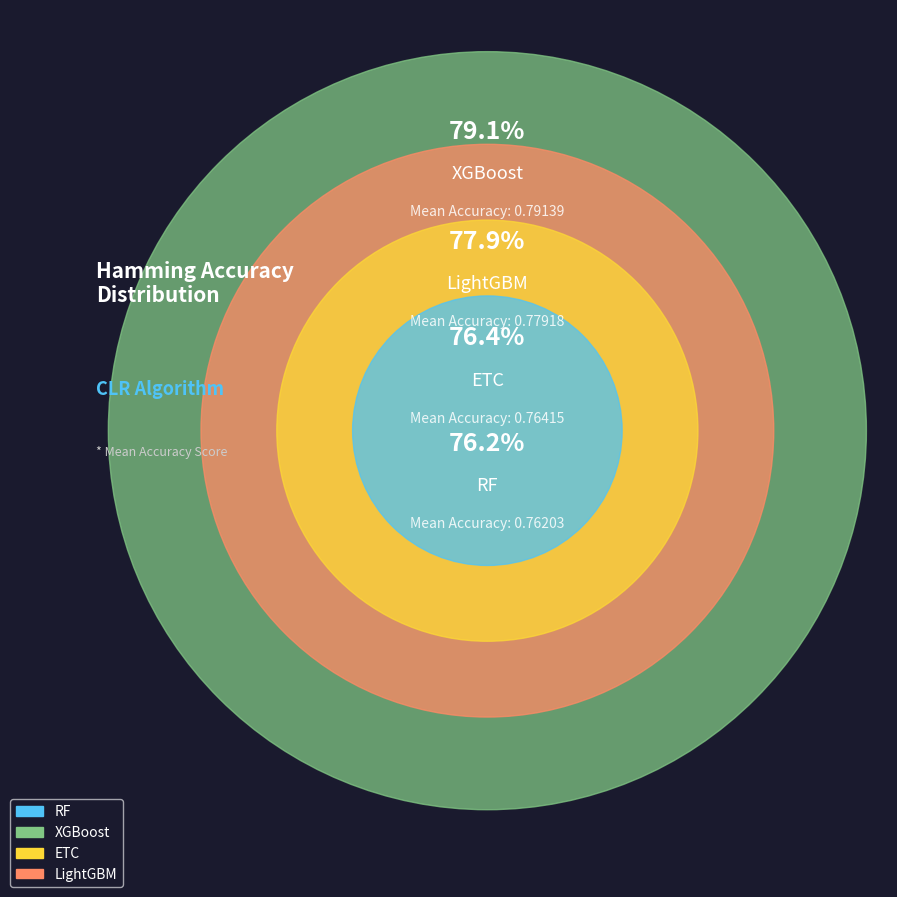

How many slices are in this pie chart?

4